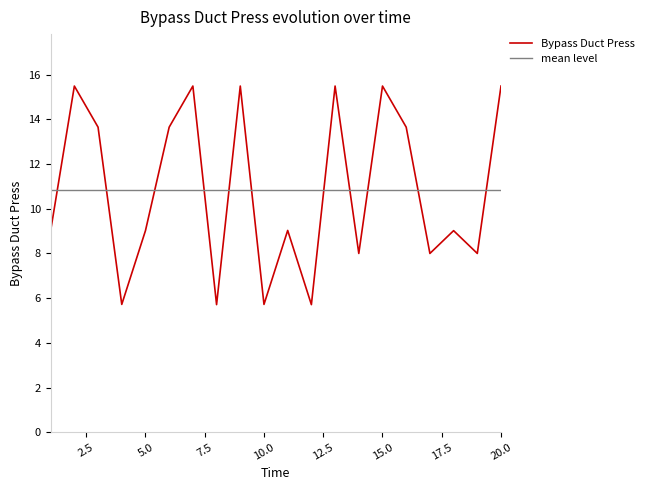

Which series has the widest spread of values?

Bypass Duct Press